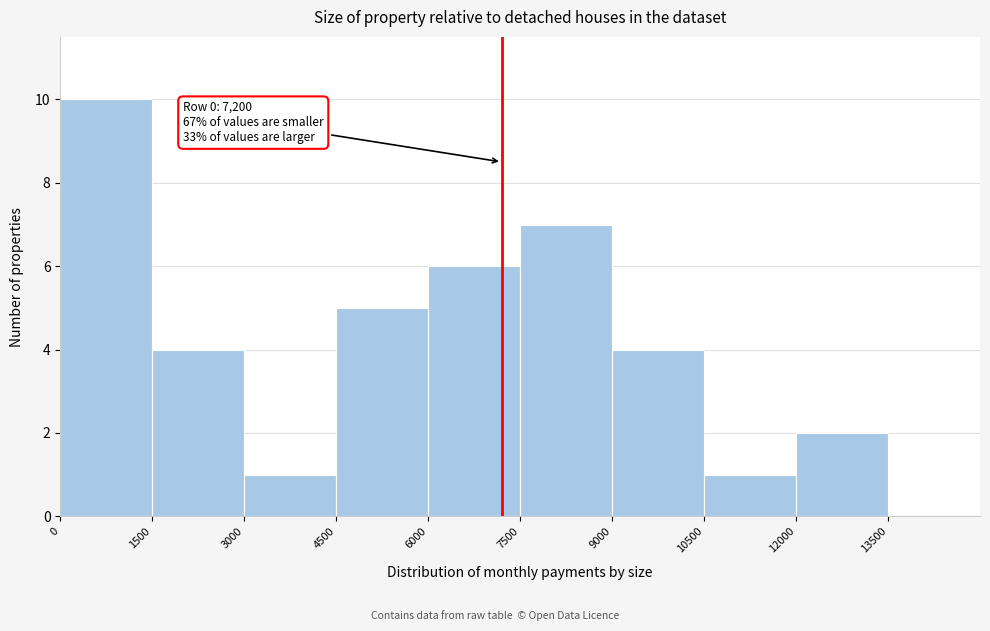

Over which range of the x-axis is the bar tallest?

0 to 1500